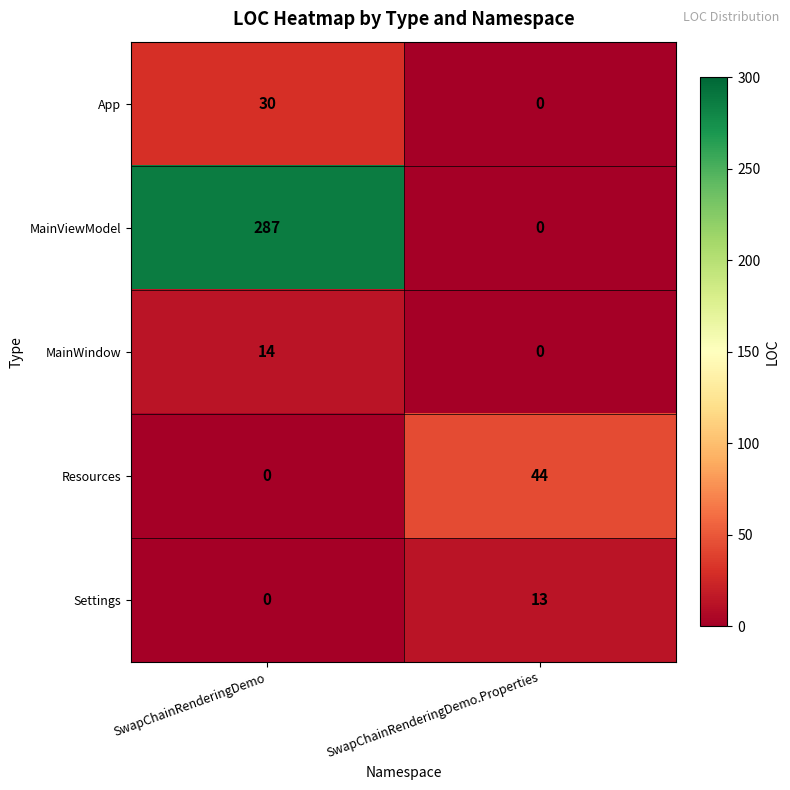

Reading right to left, list all the values displayed in this chart.

App: SwapChainRenderingDemo.Properties=0	SwapChainRenderingDemo=30
MainViewModel: SwapChainRenderingDemo.Properties=0	SwapChainRenderingDemo=287
MainWindow: SwapChainRenderingDemo.Properties=0	SwapChainRenderingDemo=14
Resources: SwapChainRenderingDemo.Properties=44	SwapChainRenderingDemo=0
Settings: SwapChainRenderingDemo.Properties=13	SwapChainRenderingDemo=0